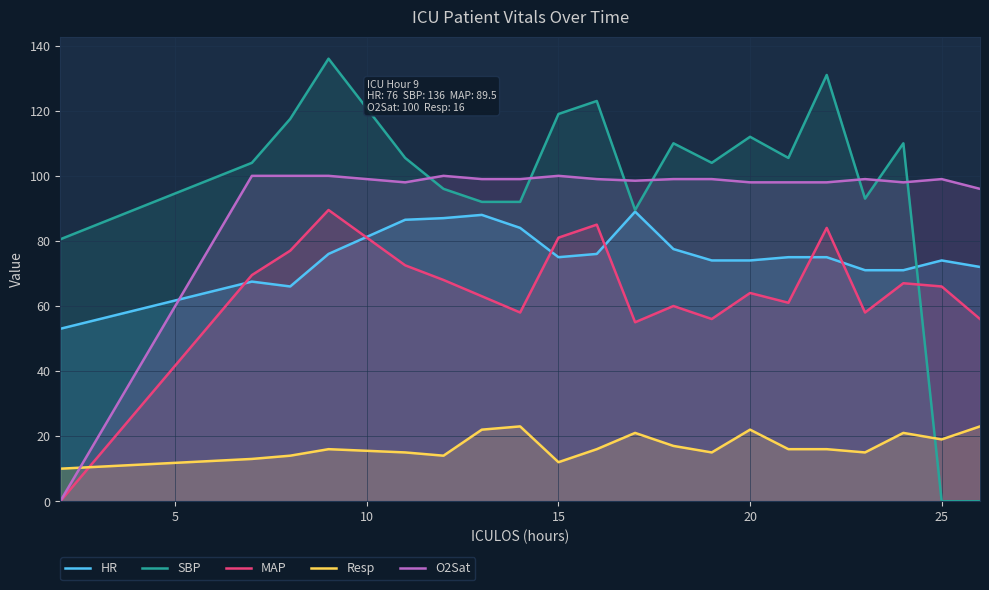

How many times do Resp and SBP cross each other?

1